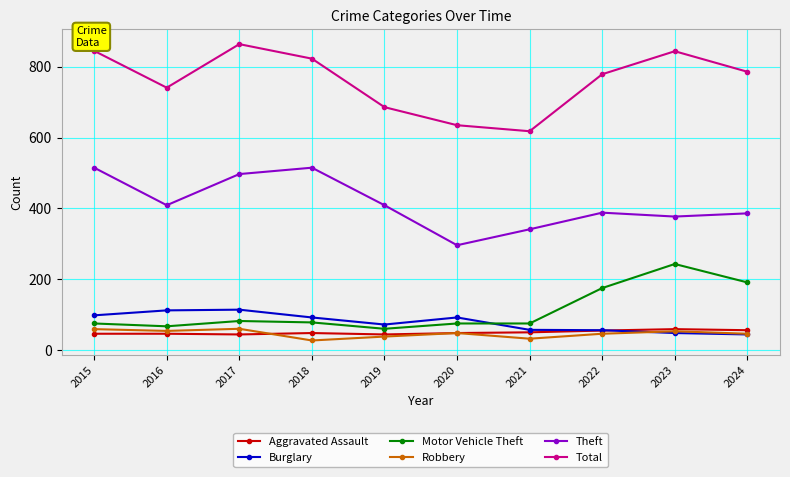

How many lines are shown in the chart?

6